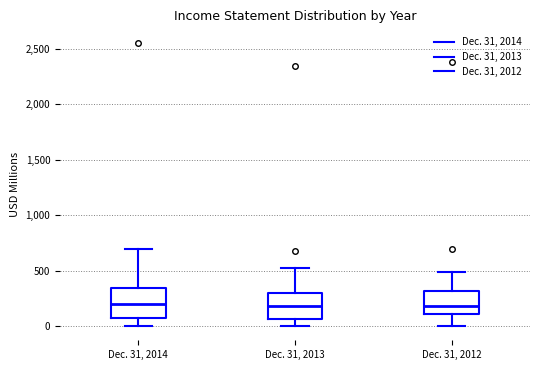

Reading left to right, read every box against the y-axis: the position of its median line, the range the box covers, and the ends of its whiskers. The values are not printed on the chart, so give them approximately, as read against the axis.

Dec. 31, 2014: median 200, box 50 to 350, whiskers 0 to 700
Dec. 31, 2013: median 200, box 50 to 300, whiskers 0 to 500
Dec. 31, 2012: median 200, box 100 to 300, whiskers 0 to 500